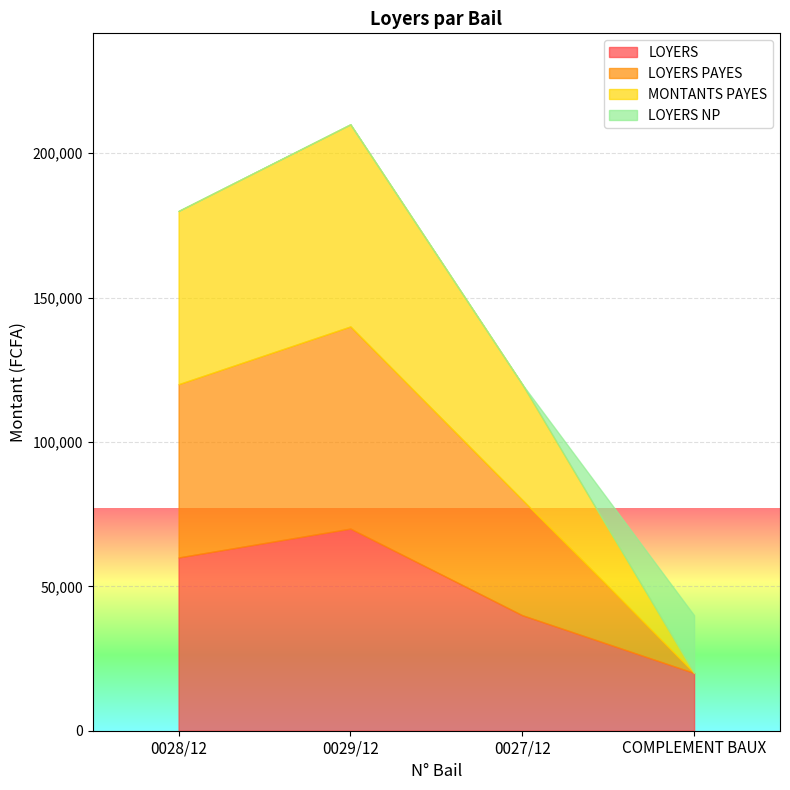

True or false: LOYERS and LOYERS PAYES intersect in this chart.

False